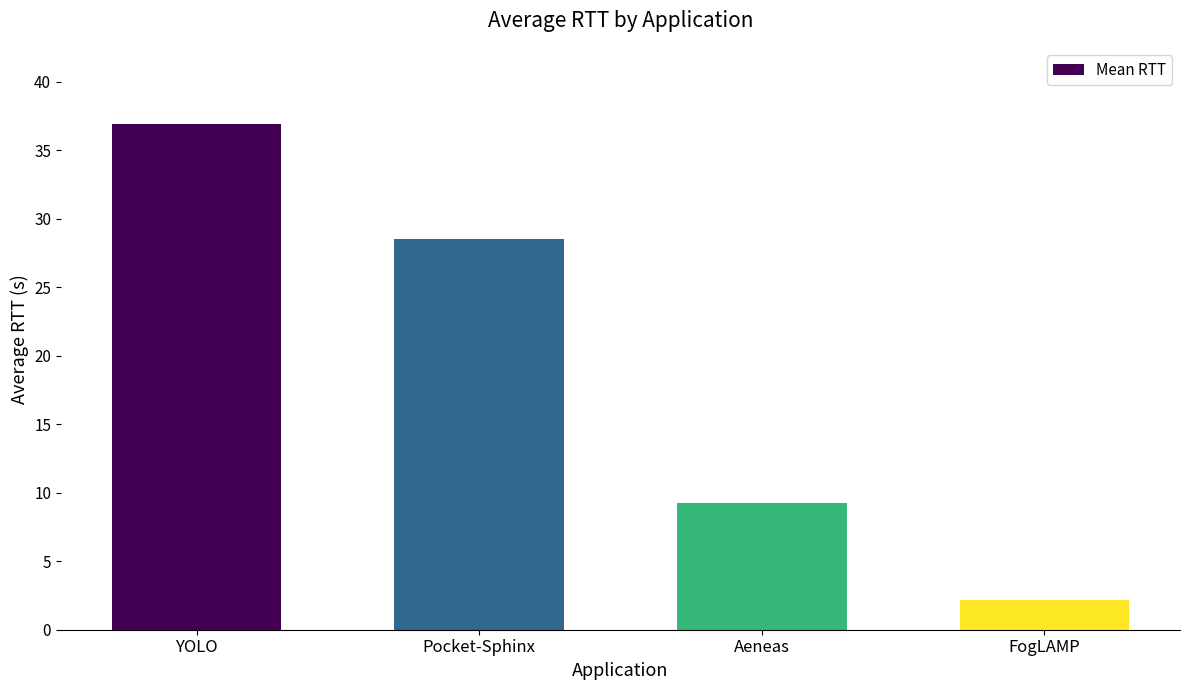

Are the bars horizontal?

No